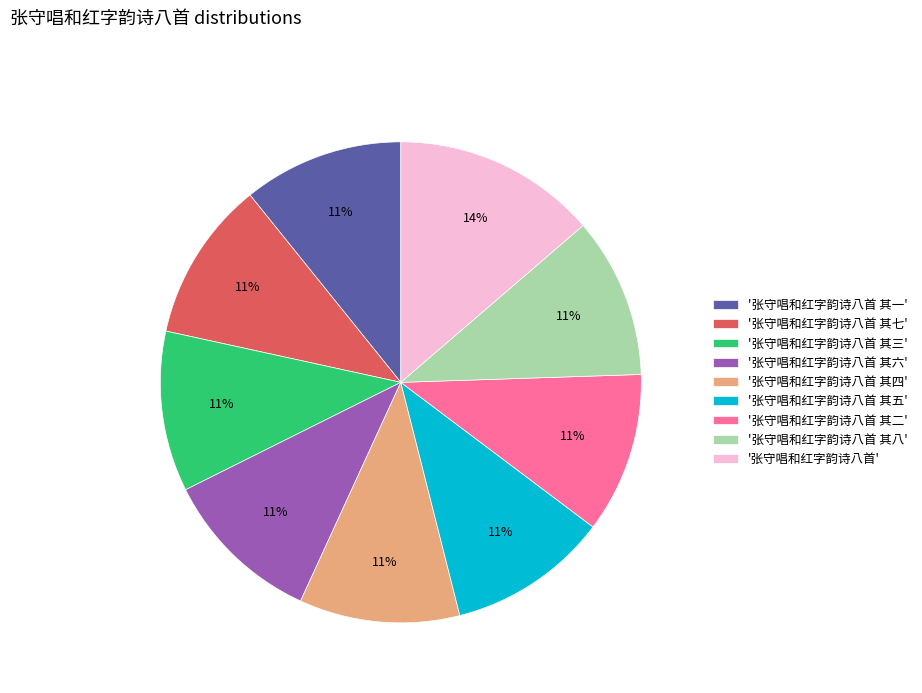

Which category has the biggest portion of the pie?

'张守唱和红字韵诗八首'